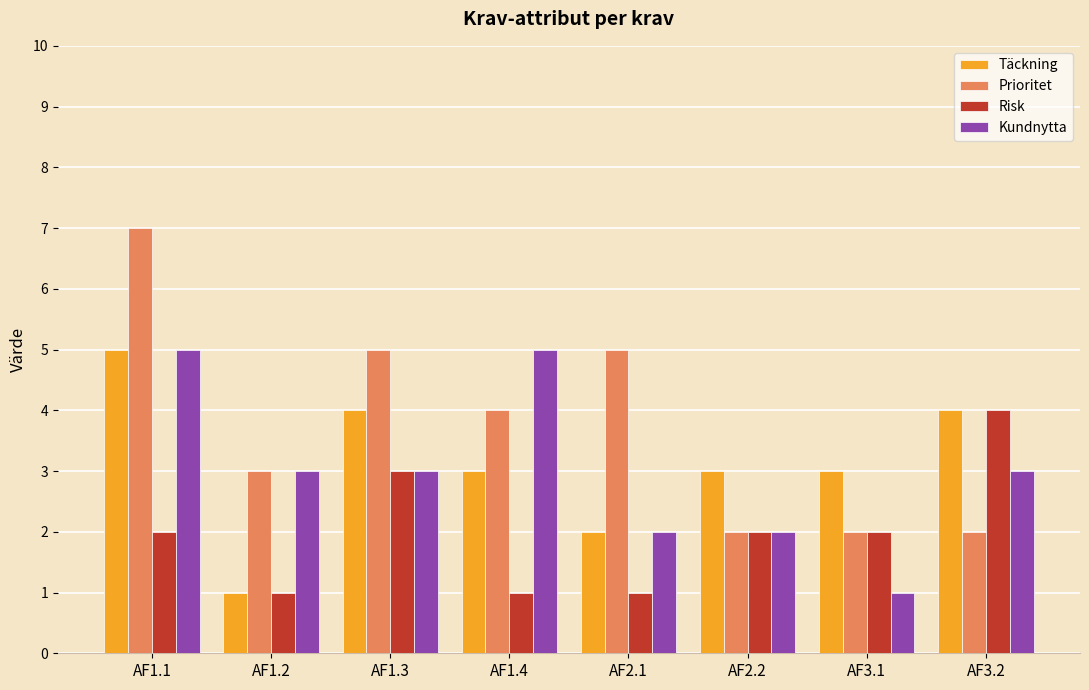

Reading left to right, extract all data points from this chart.

Täckning: AF1.1=5	AF1.2=1	AF1.3=4	AF1.4=3	AF2.1=2	AF2.2=3	AF3.1=3	AF3.2=4
Prioritet: AF1.1=7	AF1.2=3	AF1.3=5	AF1.4=4	AF2.1=5	AF2.2=2	AF3.1=2	AF3.2=2
Risk: AF1.1=2	AF1.2=1	AF1.3=3	AF1.4=1	AF2.1=1	AF2.2=2	AF3.1=2	AF3.2=4
Kundnytta: AF1.1=5	AF1.2=3	AF1.3=3	AF1.4=5	AF2.1=2	AF2.2=2	AF3.1=1	AF3.2=3